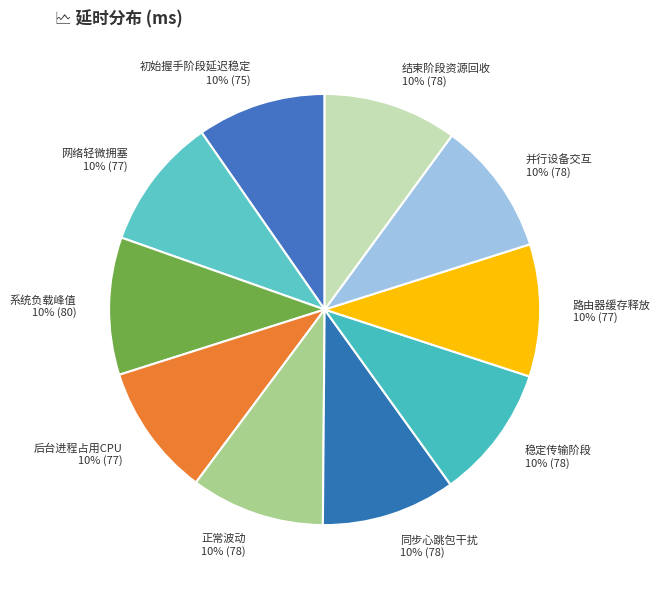

To the nearest percent, what percentage of the pie is 正常波动?

10%